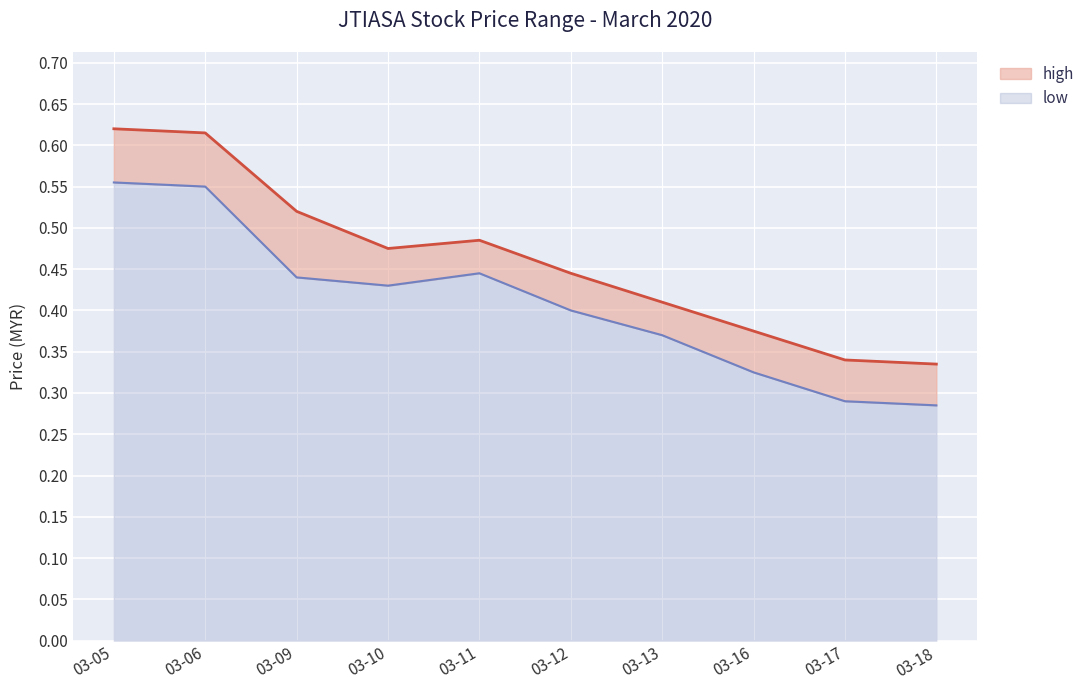

Does the chart display data point markers on the line(s)?

No